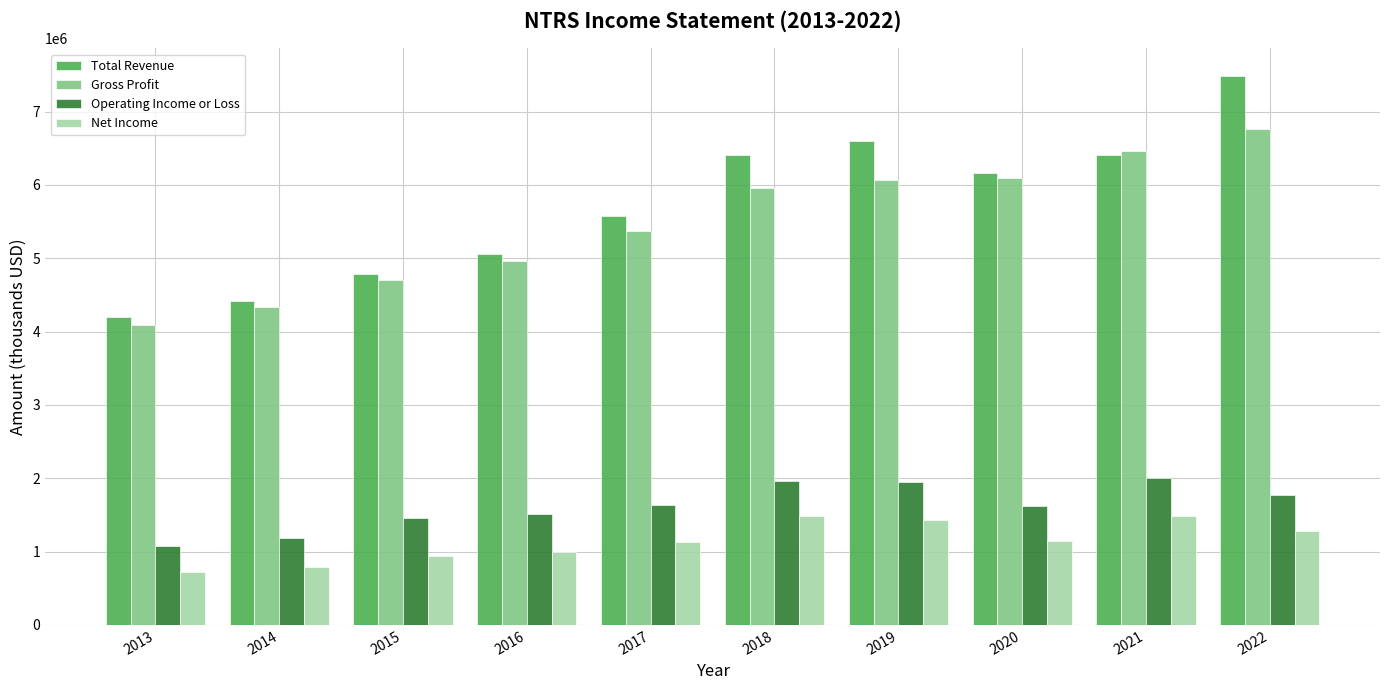

The value of Gross Profit at 2018 is 3172673. True or false?

False